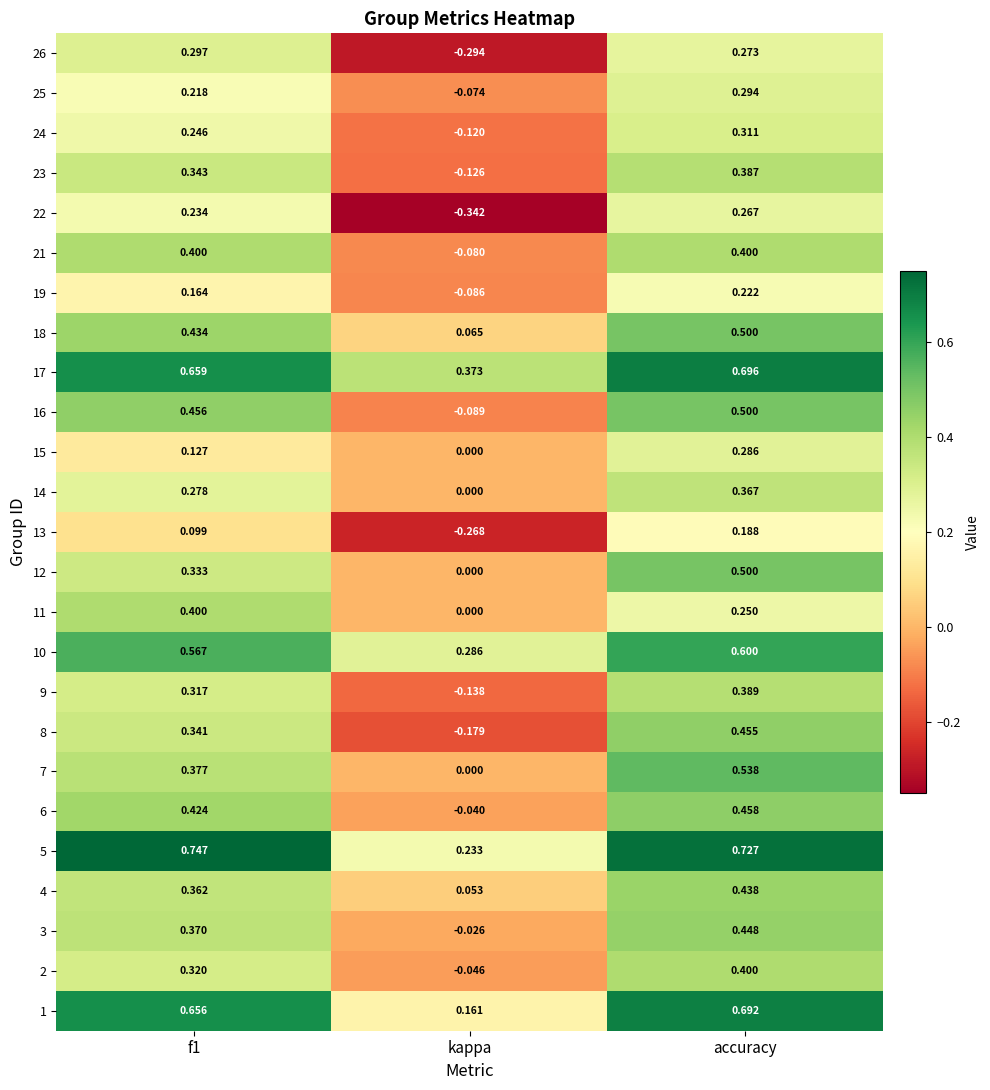

At which label does 7 reach its peak?

accuracy